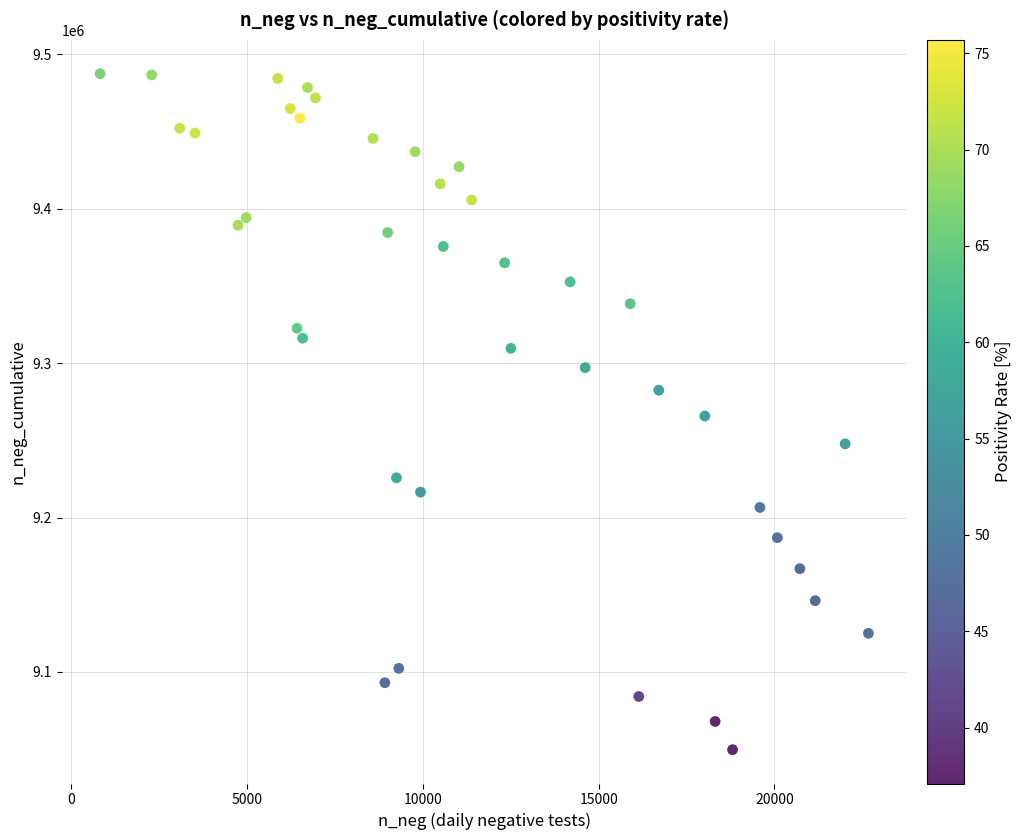

What is the range of Y values (max minus min)?

437838